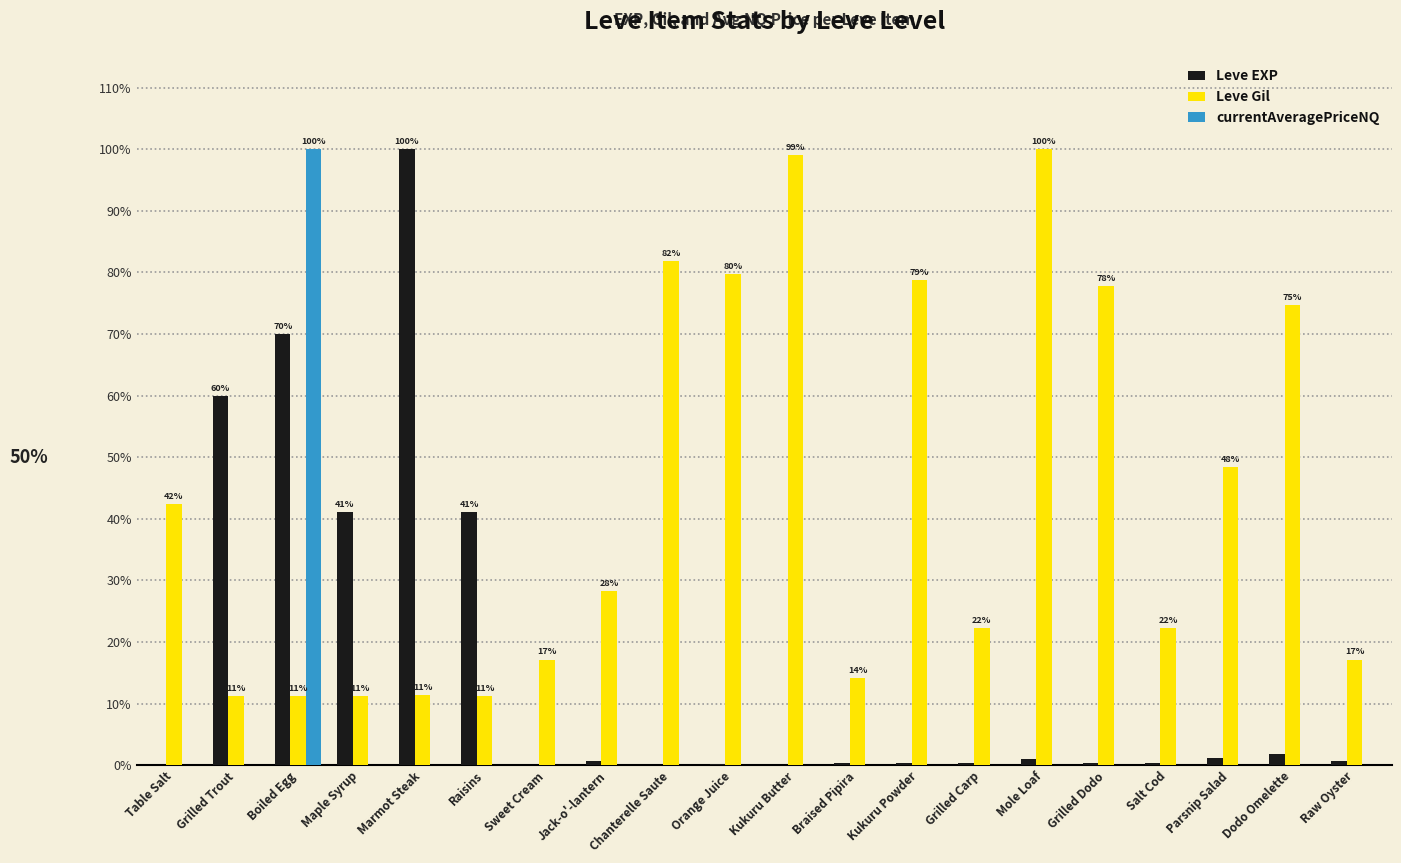

Which series has the largest total across all categories?

Leve Gil